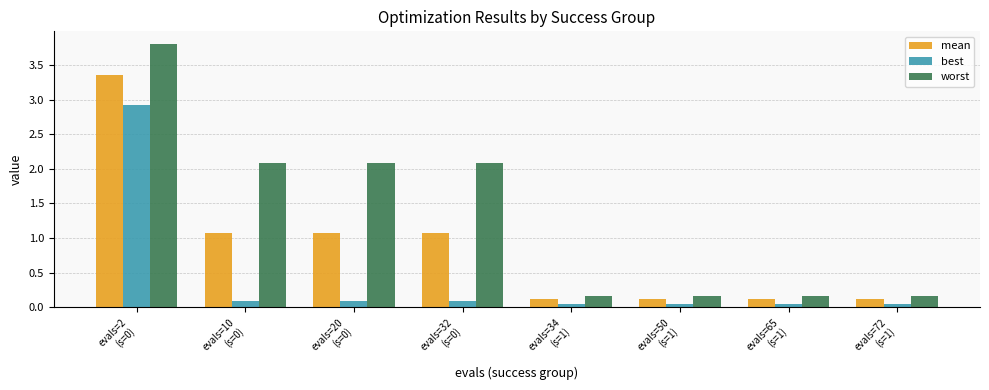

List the series in order of their overall mean, highest first.

worst, mean, best